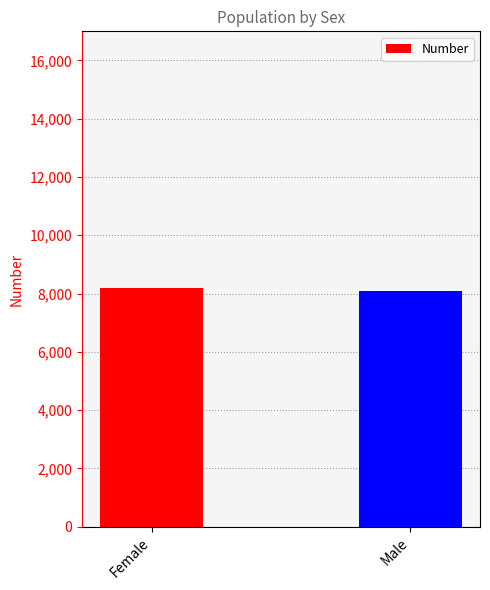

What is the maximum value shown in the chart?

8196